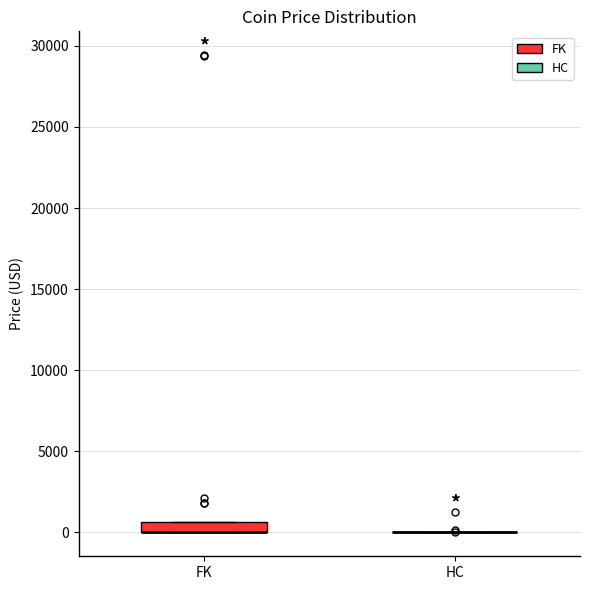

Comparing the boxes themselves (not the whiskers), which one is the tallest?

FK